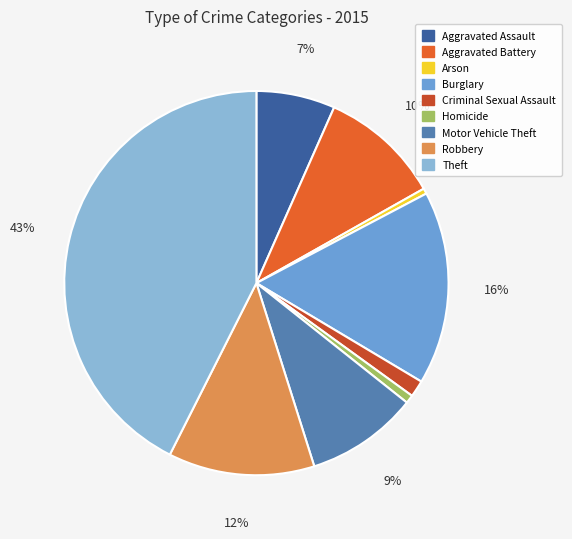

What percentage is the Homicide slice, to the nearest percent?

1%